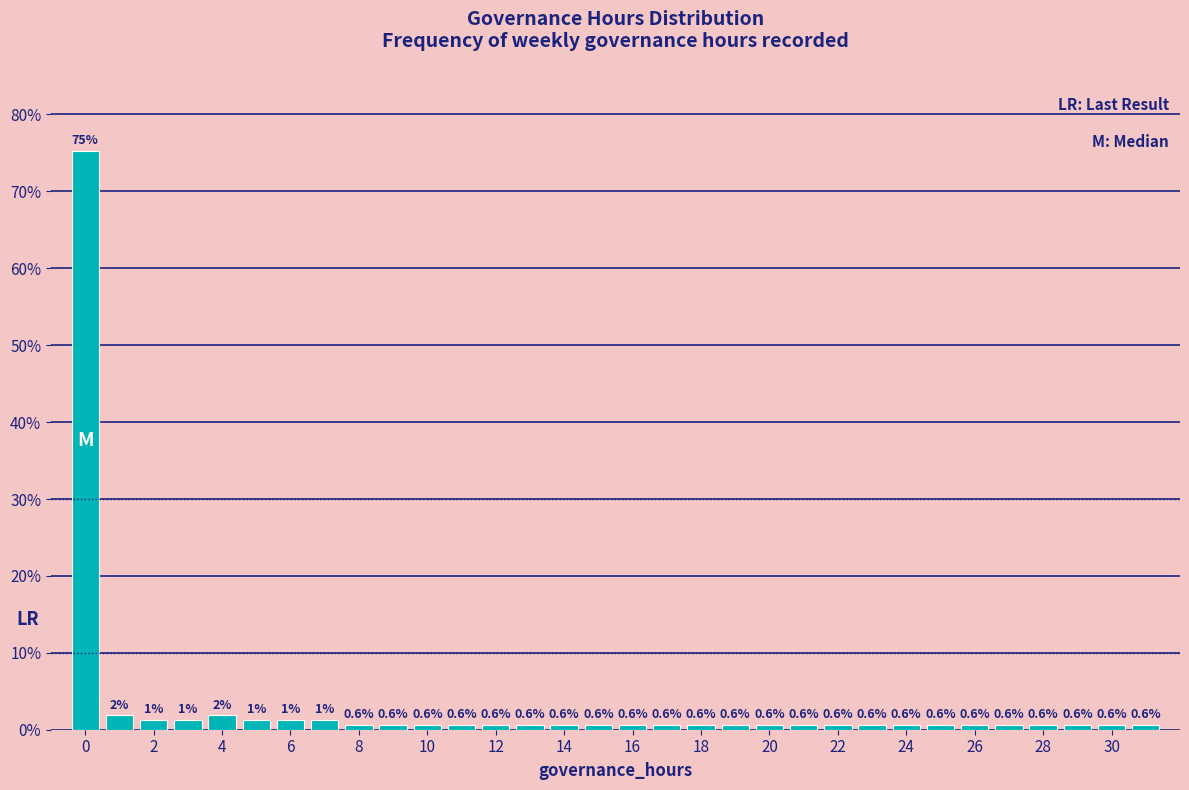

Which range on the x-axis has the tallest bar?

-0.5 to 0.5